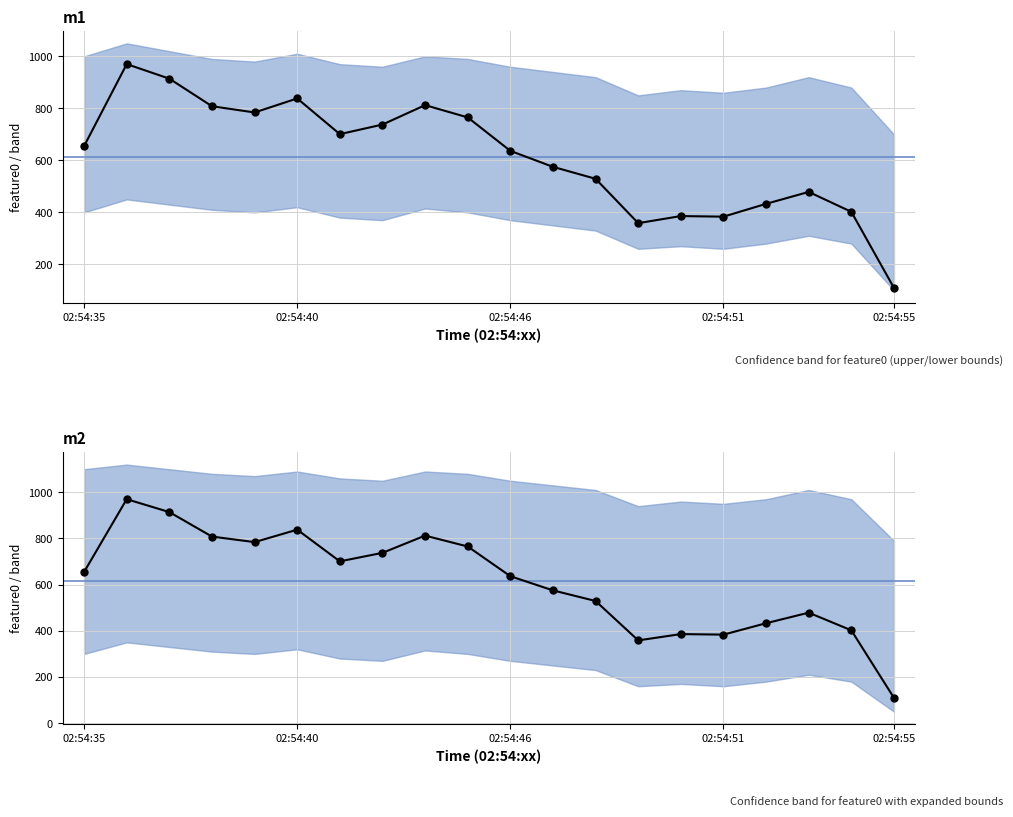

The feature0 series shows 588.1 at 02:54:49. True or false?

False